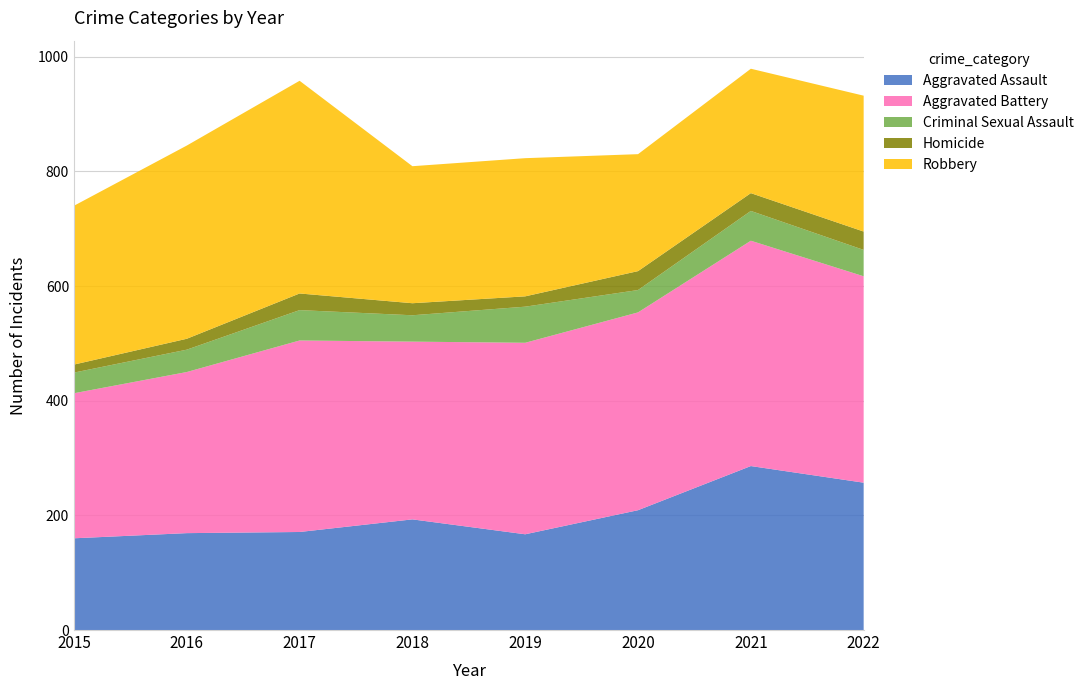

Reading left to right, what are all the values shown in this chart?

Aggravated Assault: 160	169	171	193	167	209	286	257
Aggravated Battery: 253	281	334	310	334	345	393	360
Criminal Sexual Assault: 36	39	53	46	63	39	52	46
Homicide: 14	19	29	21	18	33	31	32
Robbery: 277	337	371	239	241	204	217	237